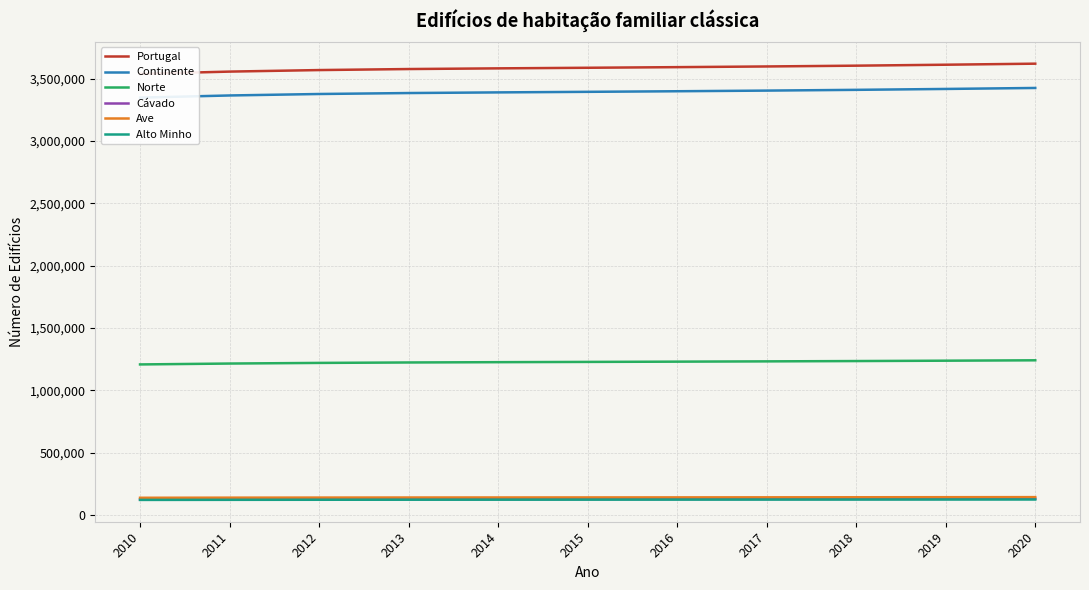

Reading right to left, what are all the values shown in this chart?

Portugal: 2020=3619739	2019=3611322	2018=3603719	2017=3597345	2016=3591873	2015=3586893	2014=3582116	2013=3576630	2012=3568429	2011=3556114	2010=3537701
Continente: 2020=3424899	2019=3416974	2018=3409813	2017=3403762	2016=3398557	2015=3393848	2014=3389340	2013=3384137	2012=3376453	2011=3364703	2010=3347384
Norte: 2020=1240498	2019=1237399	2018=1234454	2017=1231928	2016=1229688	2015=1227557	2014=1225490	2013=1223088	2012=1219594	2011=1214511	2010=1207369
Cávado: 2020=129885	2019=129204	2018=128580	2017=128099	2016=127665	2015=127287	2014=126941	2013=126552	2012=125994	2011=125226	2010=123888
Ave: 2020=143064	2019=142512	2018=141954	2017=141457	2016=141030	2015=140678	2014=140351	2013=140004	2012=139448	2011=138761	2010=137805
Alto Minho: 2020=123961	2019=123757	2018=123501	2017=123277	2016=123067	2015=122830	2014=122581	2013=122283	2012=121900	2011=121340	2010=120657